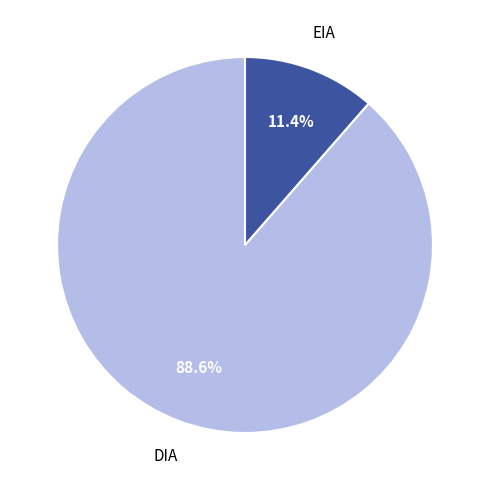

Does any single category account for the majority?

Yes